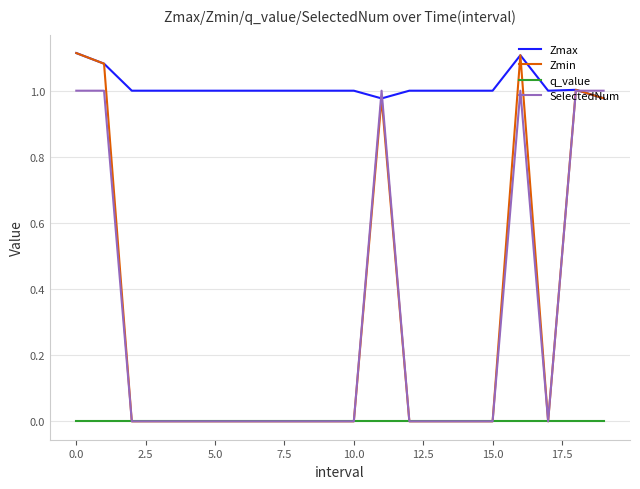

Which series has the largest total across all categories?

Zmax